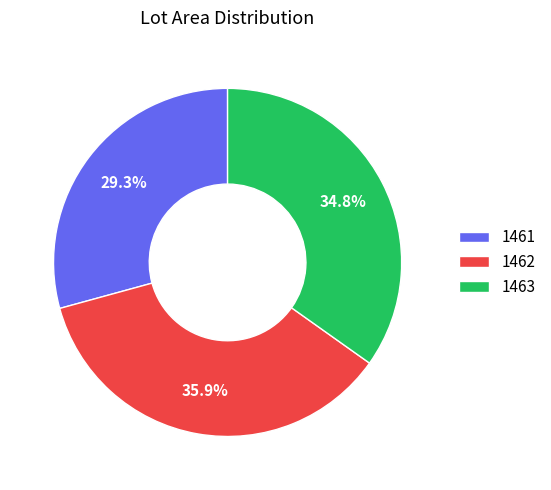

To the nearest percent, what percentage of the pie is 1461?

29%